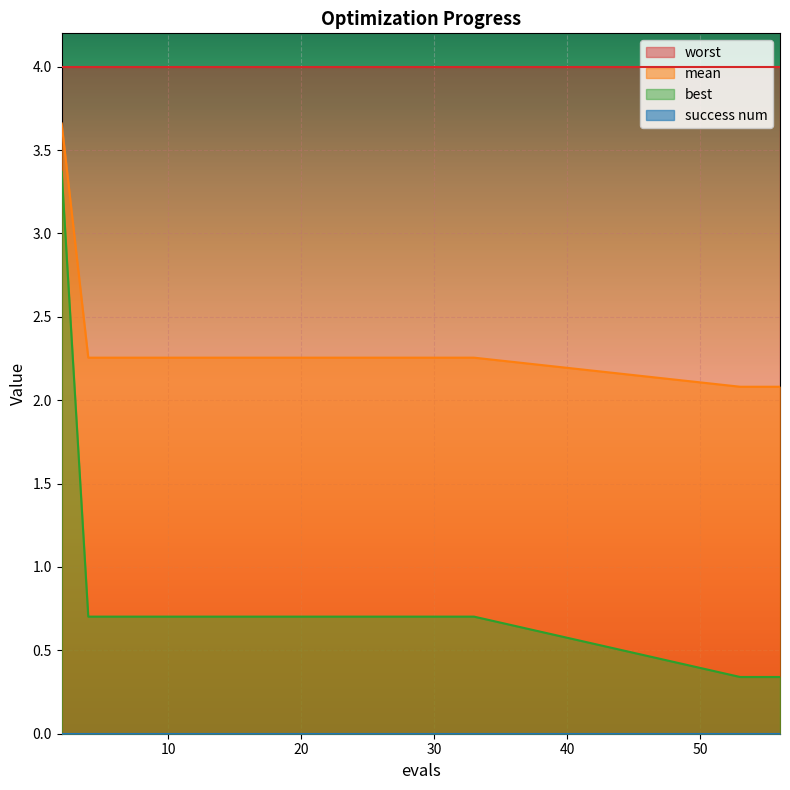

What is the highest value of the worst series?

4.0